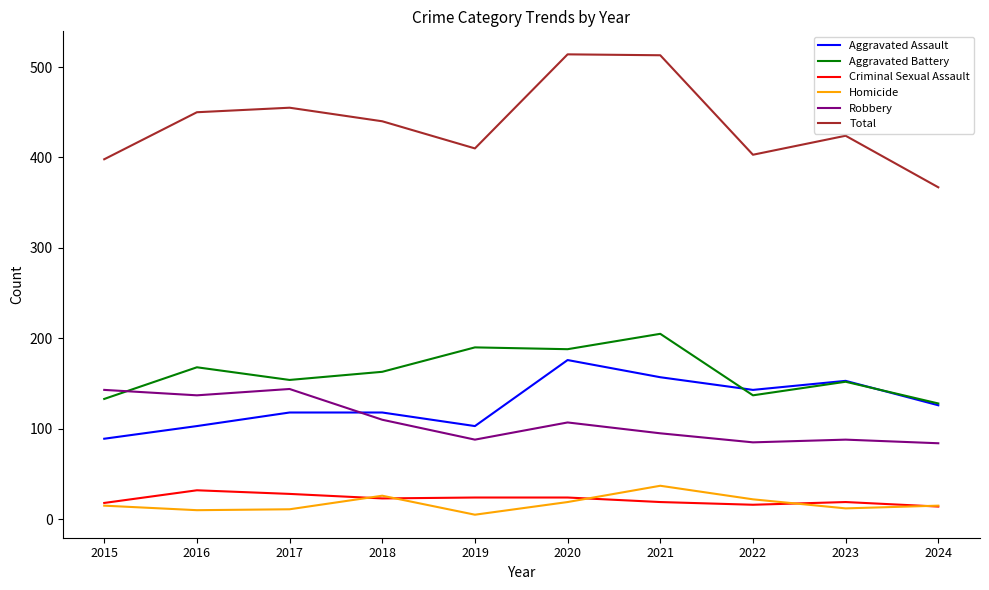

What is the maximum value shown in the chart?

514